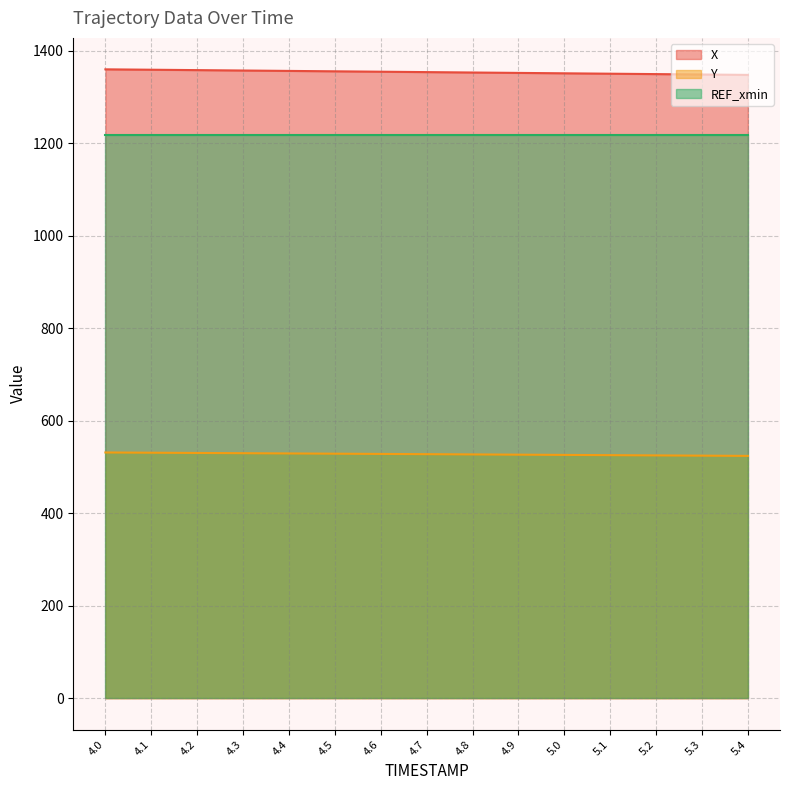

True or false: X and Y cross at least once.

False